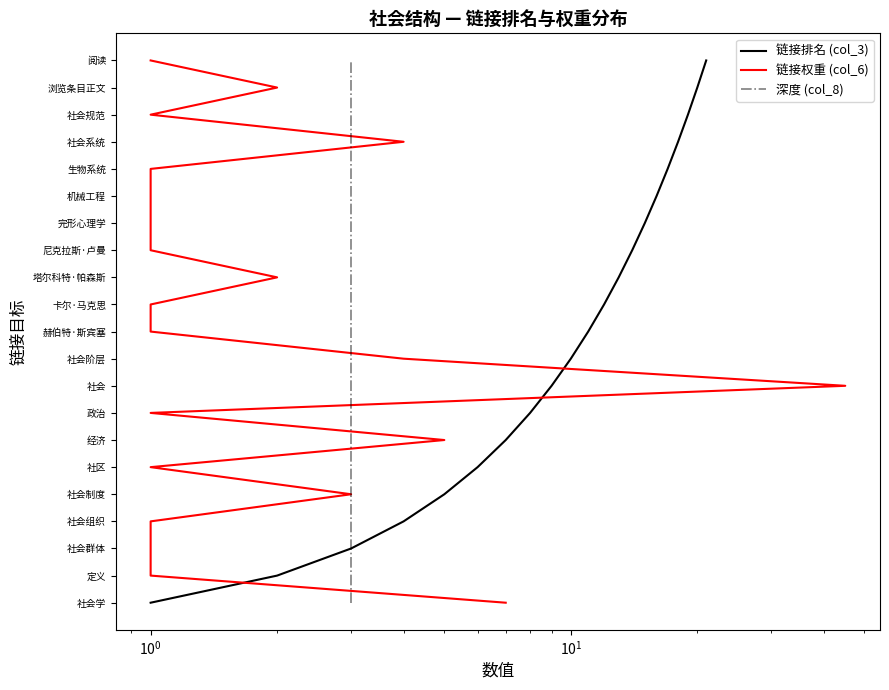

True or false: 链接排名 (col_3) and 深度 (col_8) cross at least once.

False